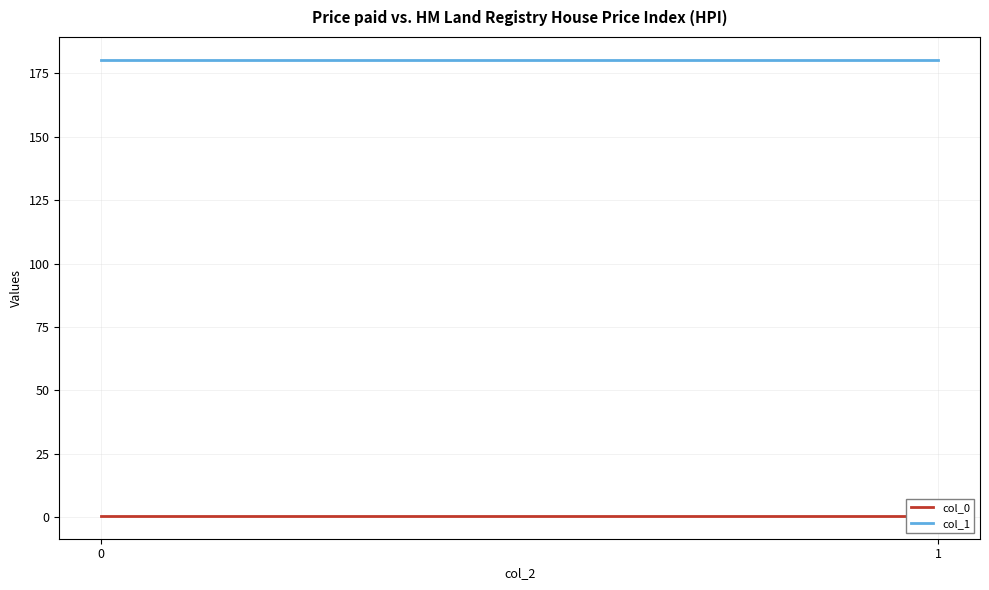

How many data points does each series have?

2